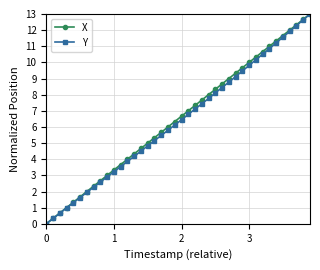

How many lines are shown in the chart?

2